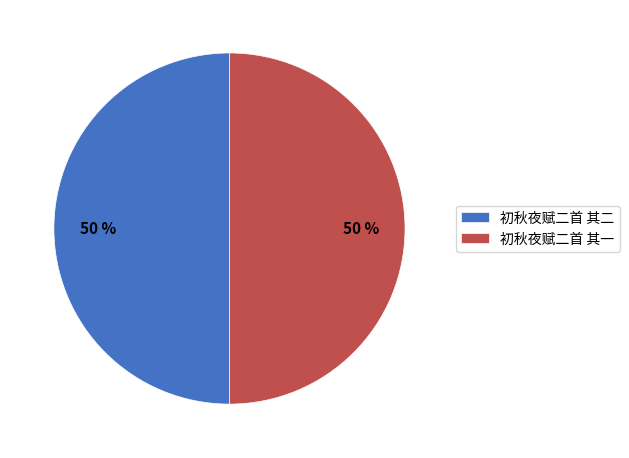

To the nearest percent, what is the combined percentage of 初秋夜赋二首 其一 and 初秋夜赋二首 其二?

100%